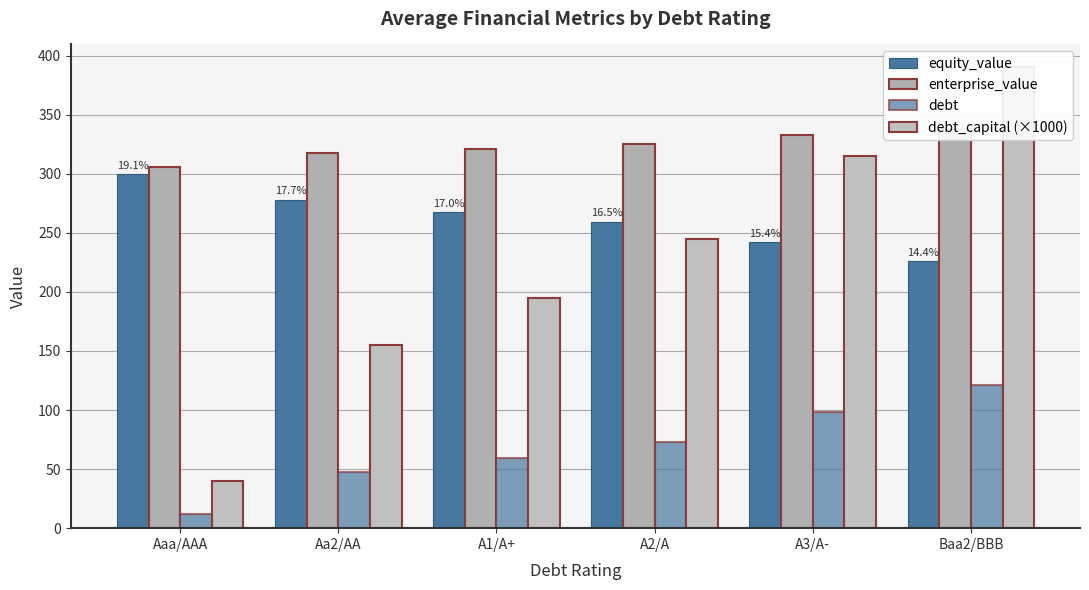

What is the label of the 1st bar from the right?

Baa2/BBB